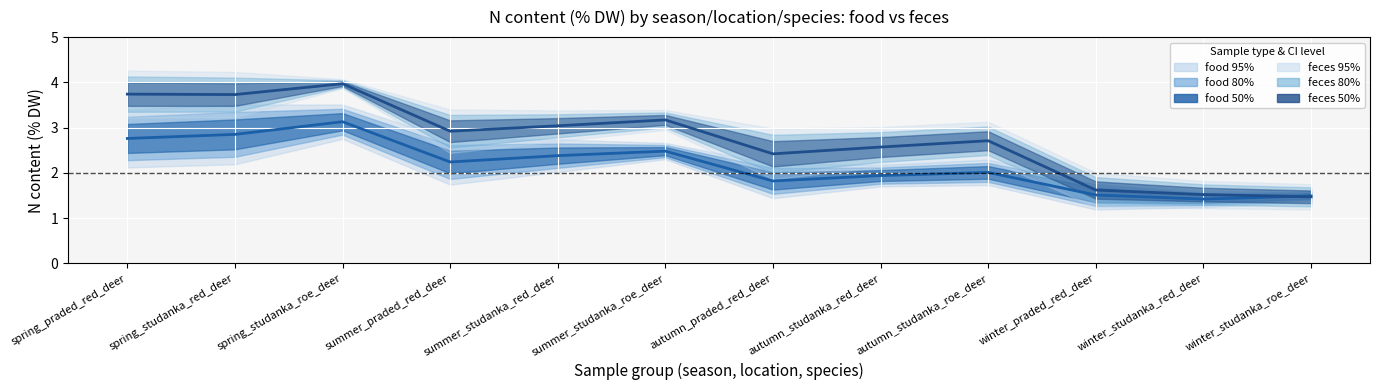

What is the difference between the second highest and minimum values in the feces mean series?

2.3